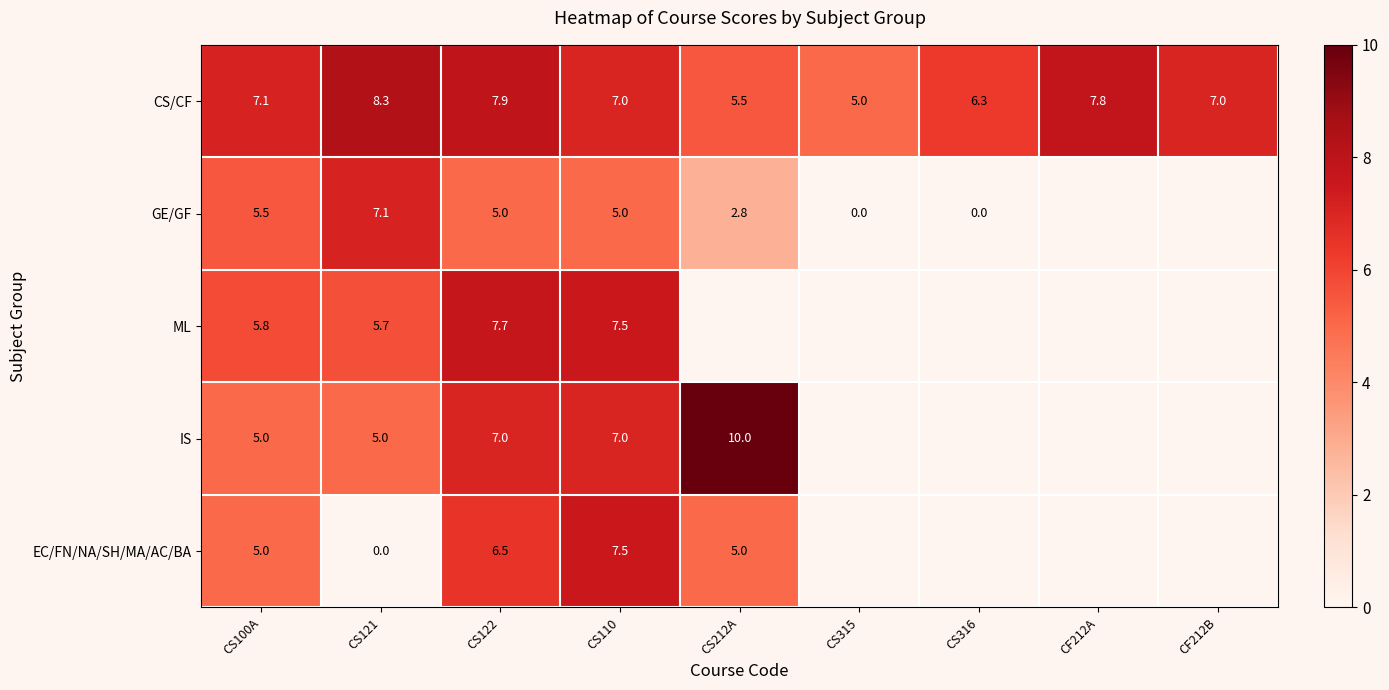

The value of EC/FN/NA/SH/MA/AC/BA at CS100A is 7.2. True or false?

False